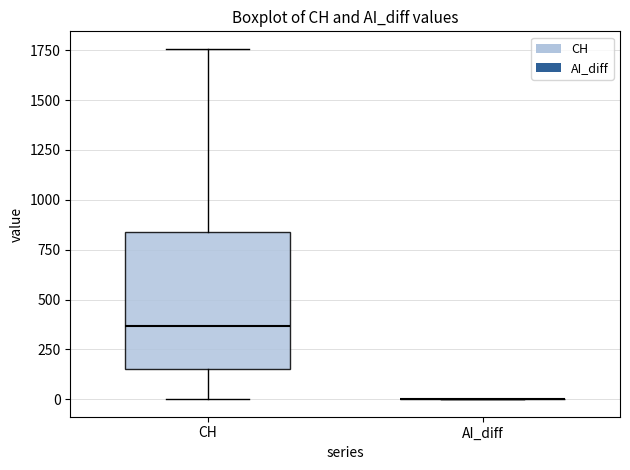

Reading left to right, transcribe this box plot: for each box, give where its median line is, the range the box spans, and where its two whiskers end, as read against the y-axis. The values are not printed on the chart, so give them approximately, as read against the axis.

CH: median 350, box 150 to 850, whiskers 0 to 1750
AI_diff: box collapsed to a line at 0, whiskers 0 to 0